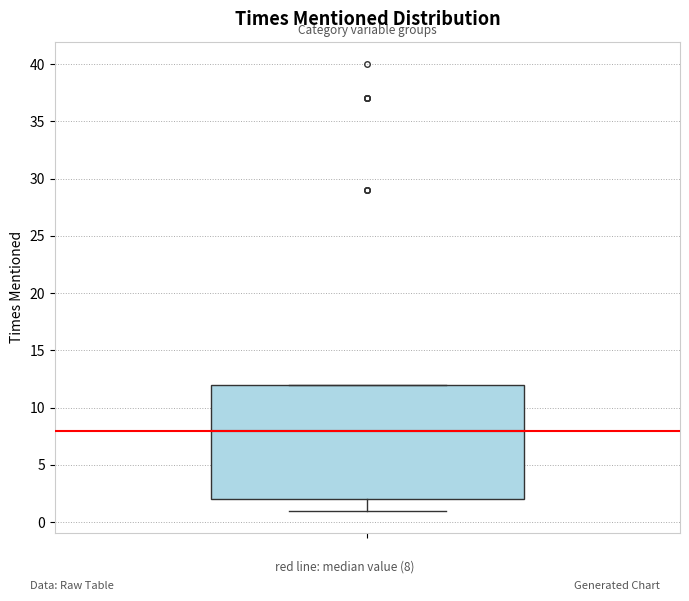

Read this box plot against the y-axis: the position of the median line, the range covered by the box, and the ends of both whiskers. The values are not printed on the chart, so give them approximately, as read against the axis.

median 8, box 2 to 12, whiskers 1 to 12